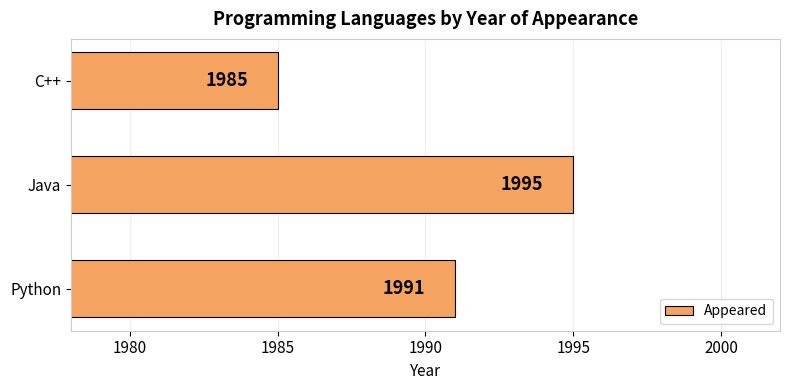

What is the average value?

1990